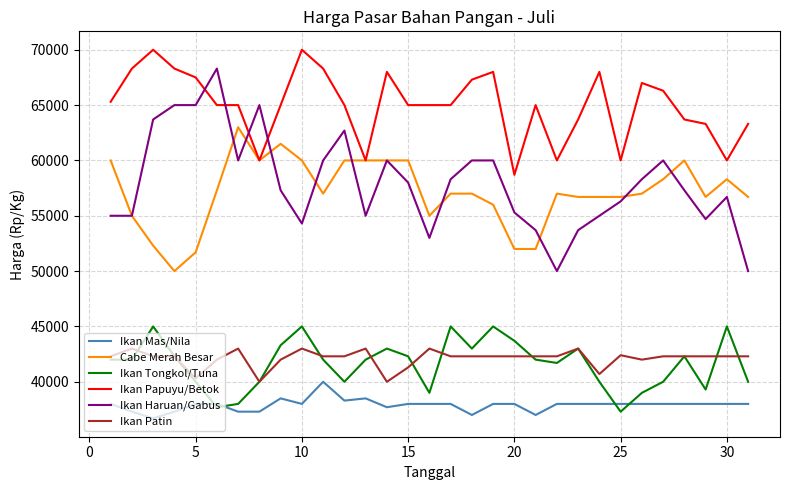

True or false: Ikan Patin and Ikan Mas/Nila intersect in this chart.

False